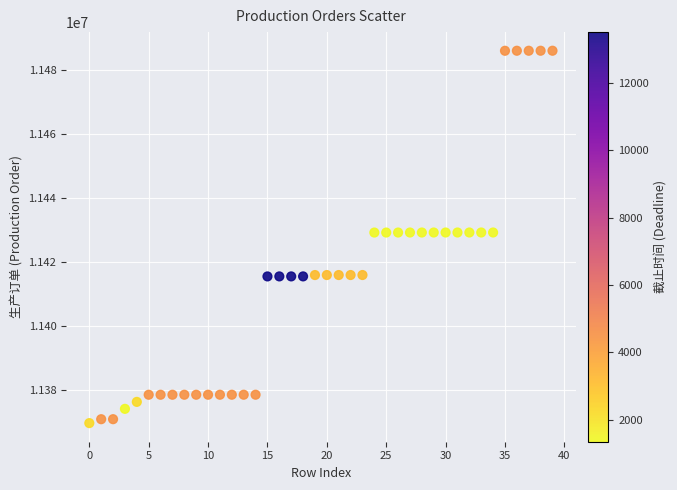

What is the range of Y values (max minus min)?

116197